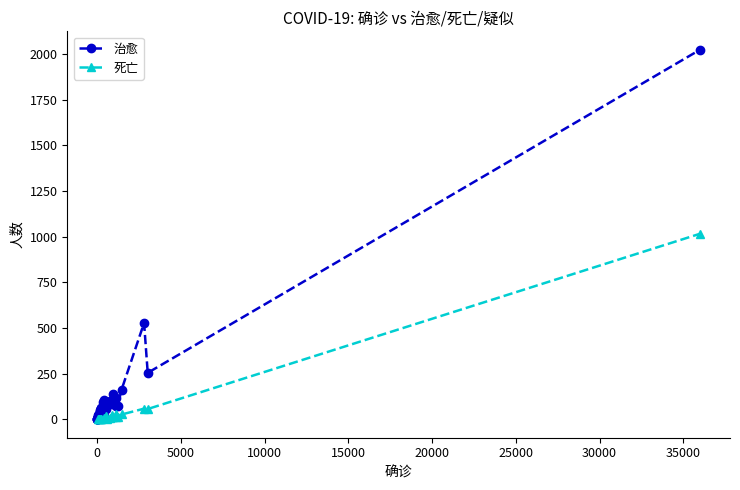

True or false: 治愈 and 死亡 cross at least once.

False